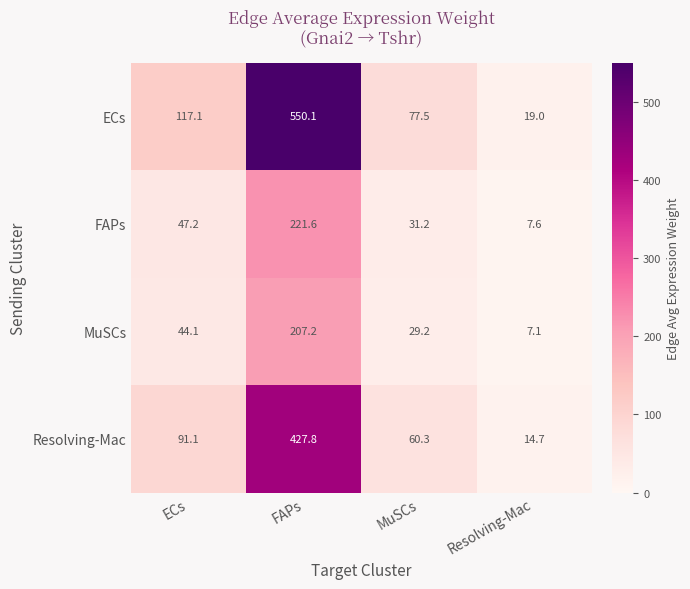

Reading right to left, transcribe all the data shown in this chart.

ECs: 19.0	77.5	550.1	117.1
FAPs: 7.6	31.2	221.6	47.2
MuSCs: 7.1	29.2	207.2	44.1
Resolving-Mac: 14.7	60.3	427.8	91.1